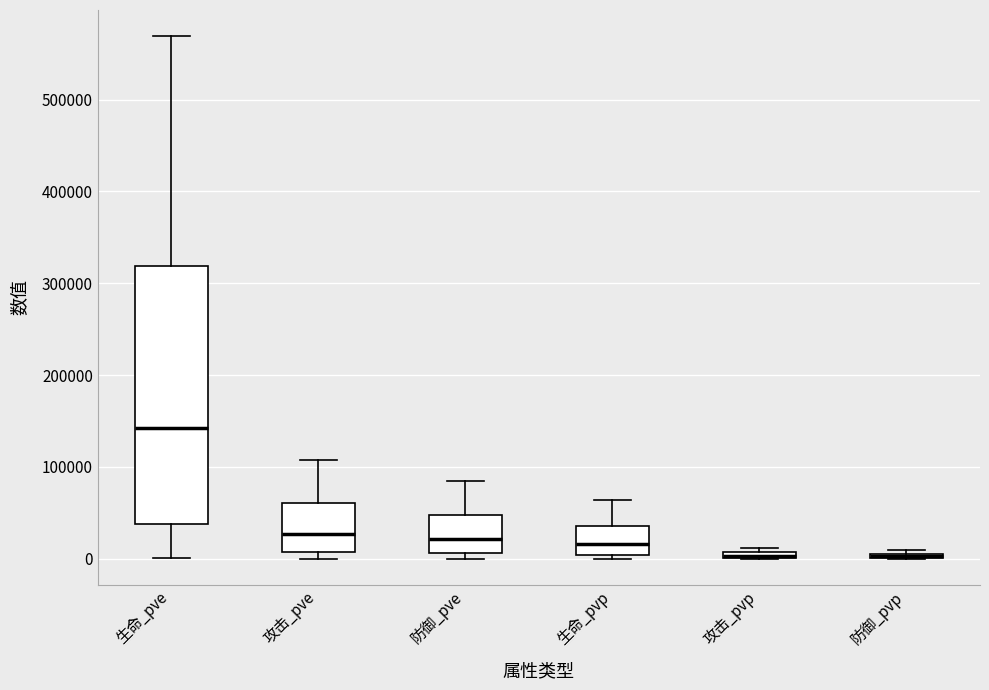

Where is the lower edge of the box for 防御_pvp on the y-axis? The values are not printed on the chart, so give them approximately, as read against the axis.

0